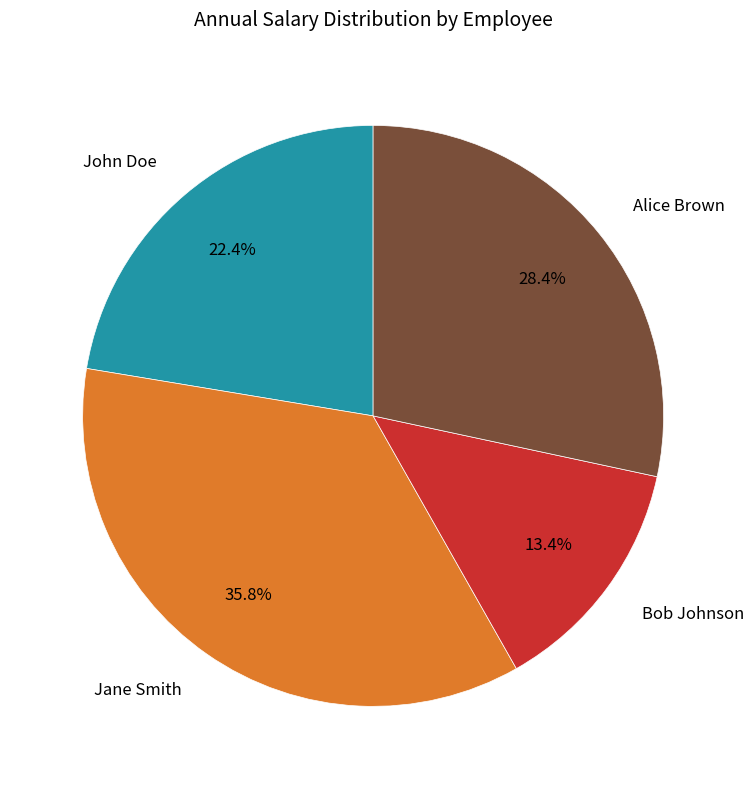

Count the number of slices in the pie.

4